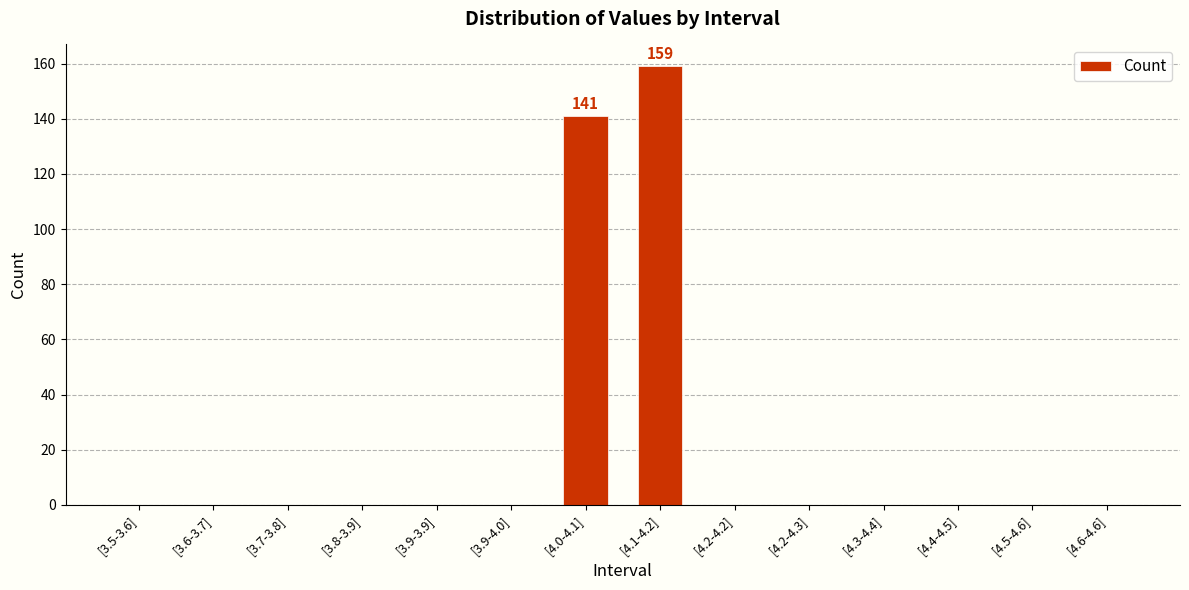

At which category does the chart reach its peak across all series?

[4.1-4.2]